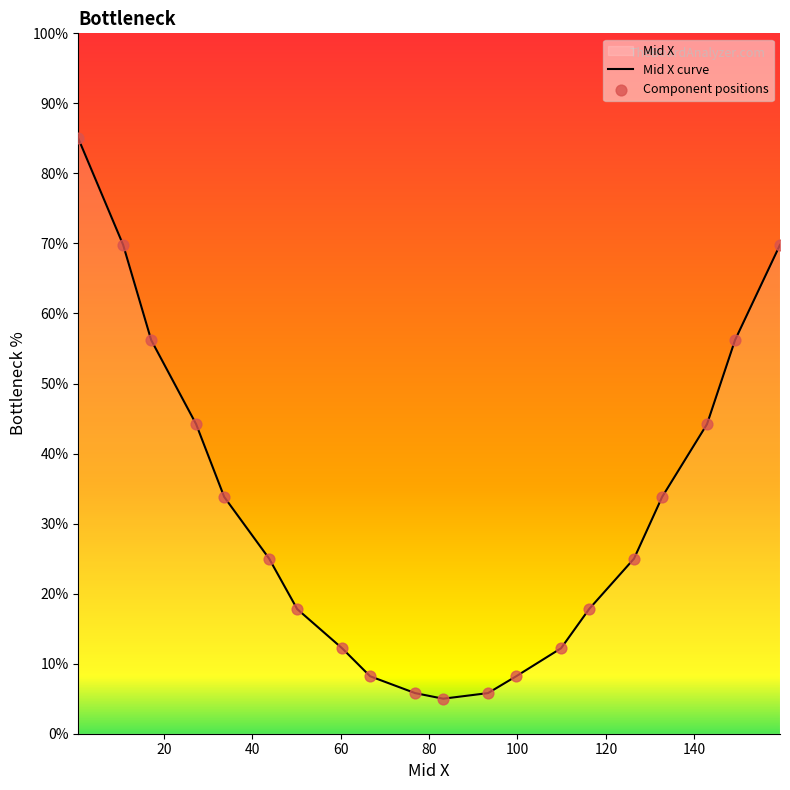

Which series reaches the maximum Y coordinate?

Mid X curve